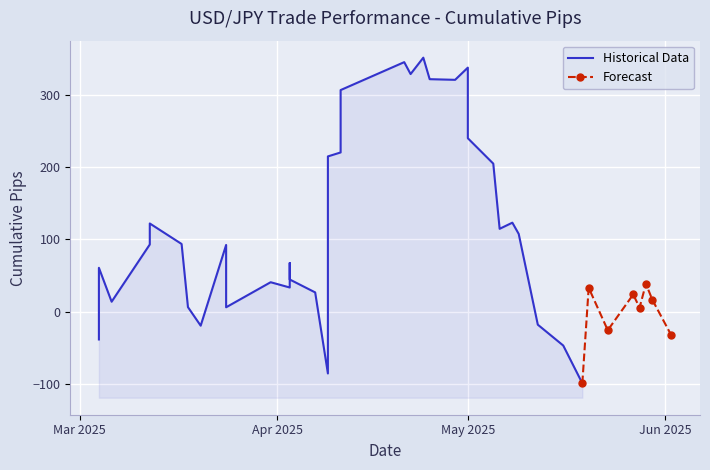

What is the label of the 11th point from the left?

2025-03-31